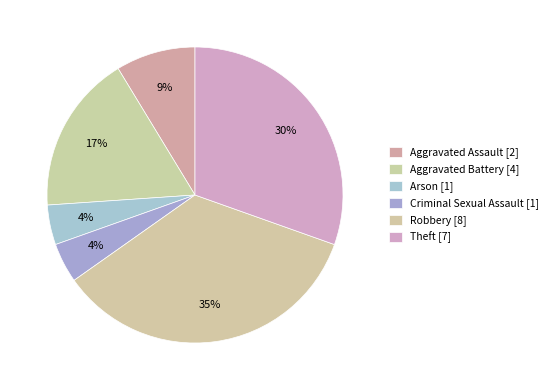

Does Arson account for over 50% of the chart?

No